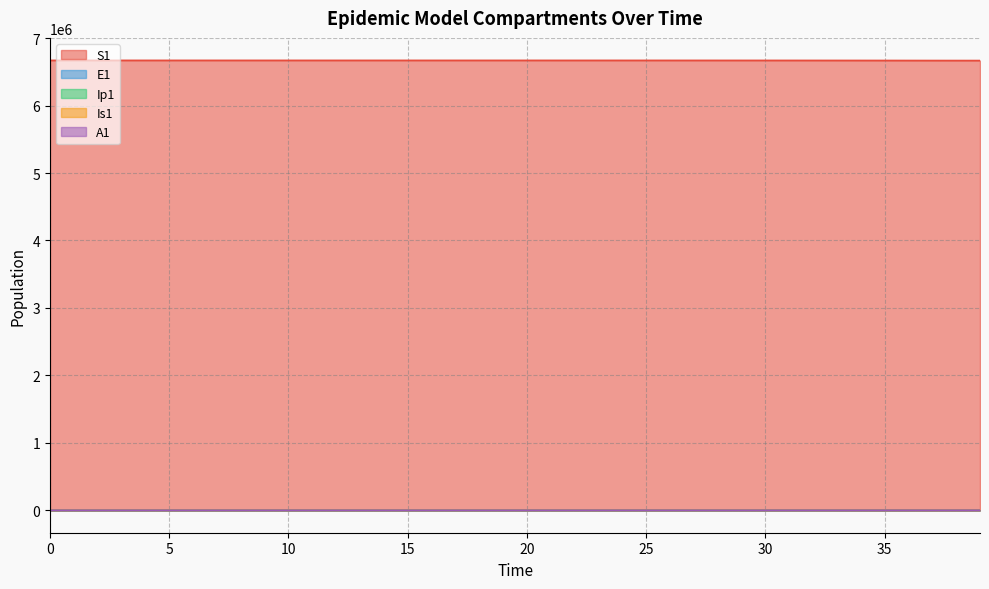

What are all the series names shown in the legend?

S1, E1, Ip1, Is1, A1